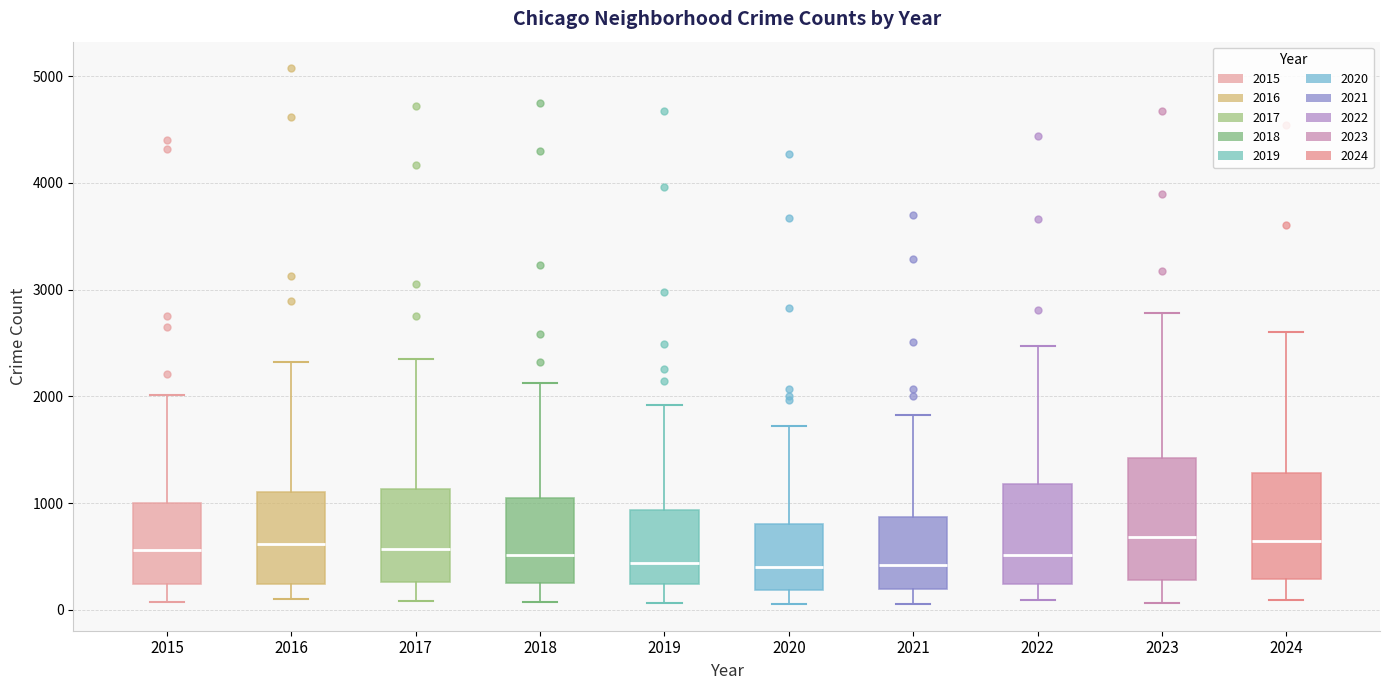

Reading left to right, transcribe this box plot: for each box, give where its median line is, the range the box spans, and where its two whiskers end, as read against the y-axis. The values are not printed on the chart, so give them approximately, as read against the axis.

2015: median 600, box 200 to 1000, whiskers 100 to 2000
2016: median 600, box 200 to 1100, whiskers 100 to 2300
2017: median 600, box 300 to 1100, whiskers 100 to 2400
2018: median 500, box 300 to 1100, whiskers 100 to 2100
2019: median 400, box 200 to 900, whiskers 100 to 1900
2020: median 400, box 200 to 800, whiskers 100 to 1700
2021: median 400, box 200 to 900, whiskers 100 to 1800
2022: median 500, box 200 to 1200, whiskers 100 to 2500
2023: median 700, box 300 to 1400, whiskers 100 to 2800
2024: median 600, box 300 to 1300, whiskers 100 to 2600